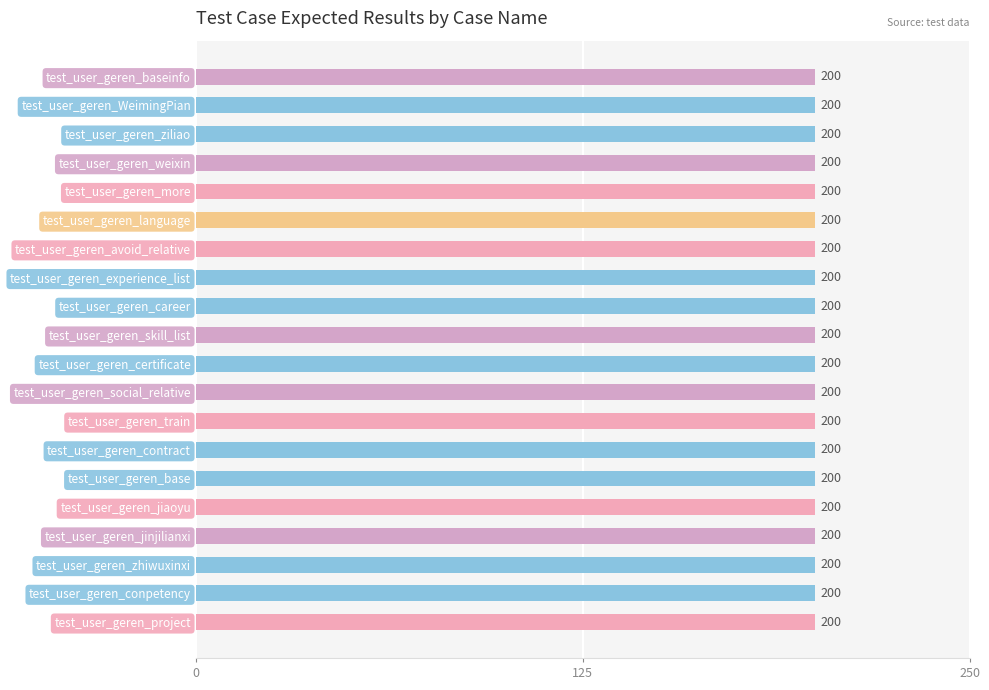

True or false: the data shows 73 at test_user_geren_avoid_relative.

False